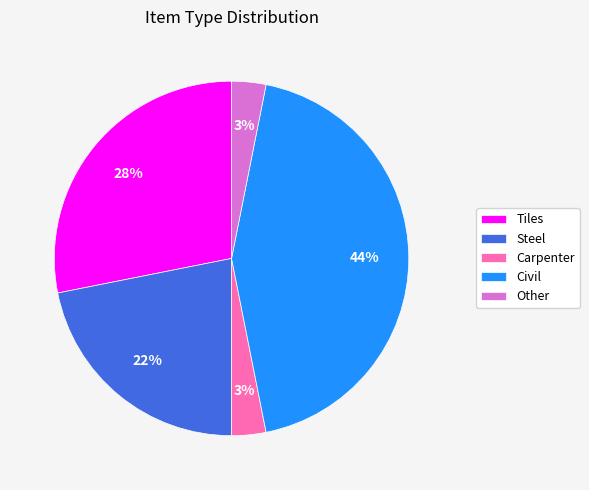

Count the number of slices in the pie.

5